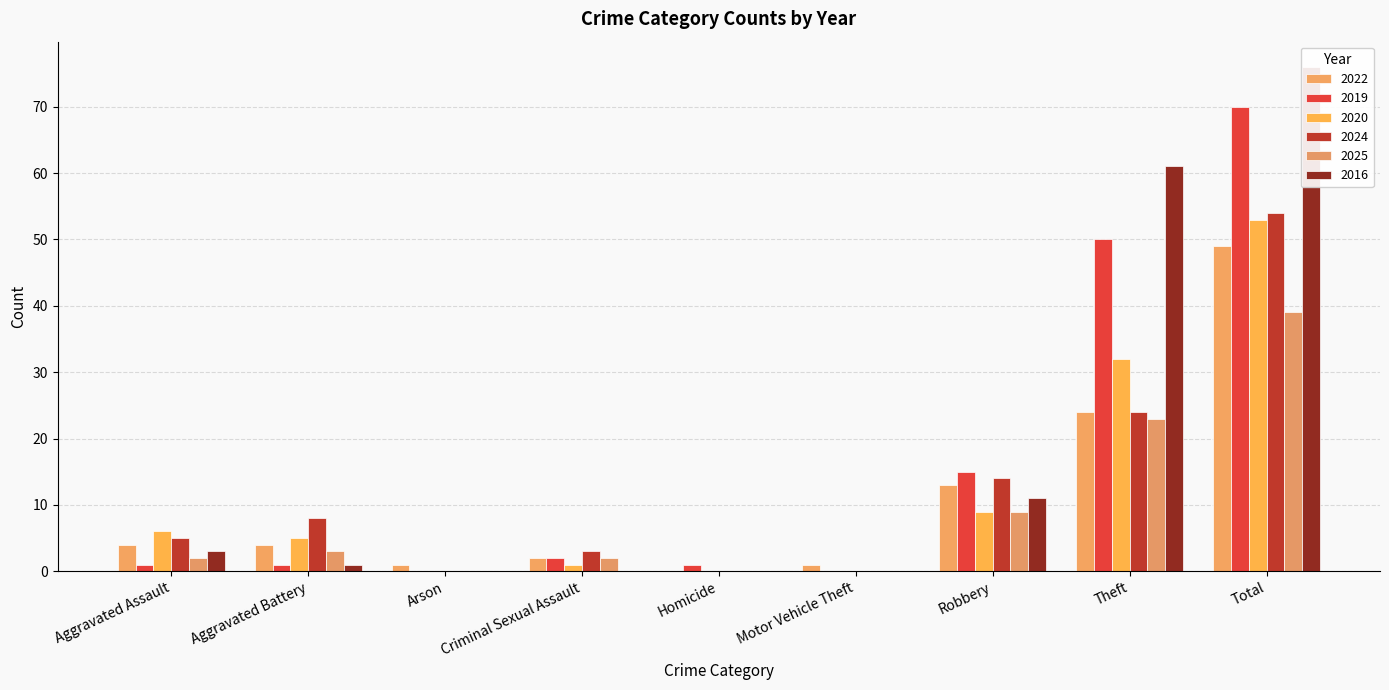

Which series has the widest spread of values?

2016